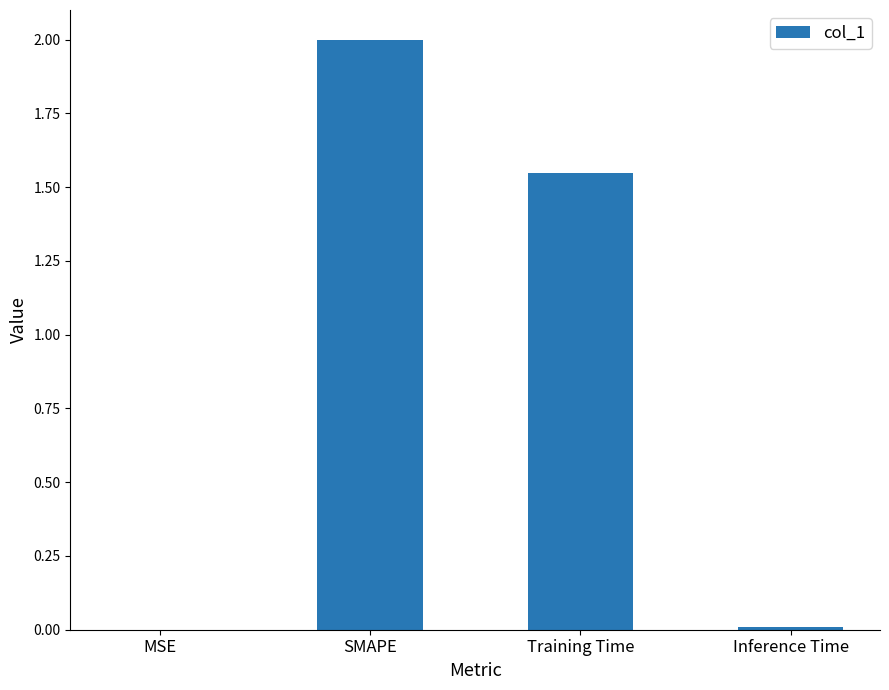

At which category does the chart reach its peak across all series?

SMAPE